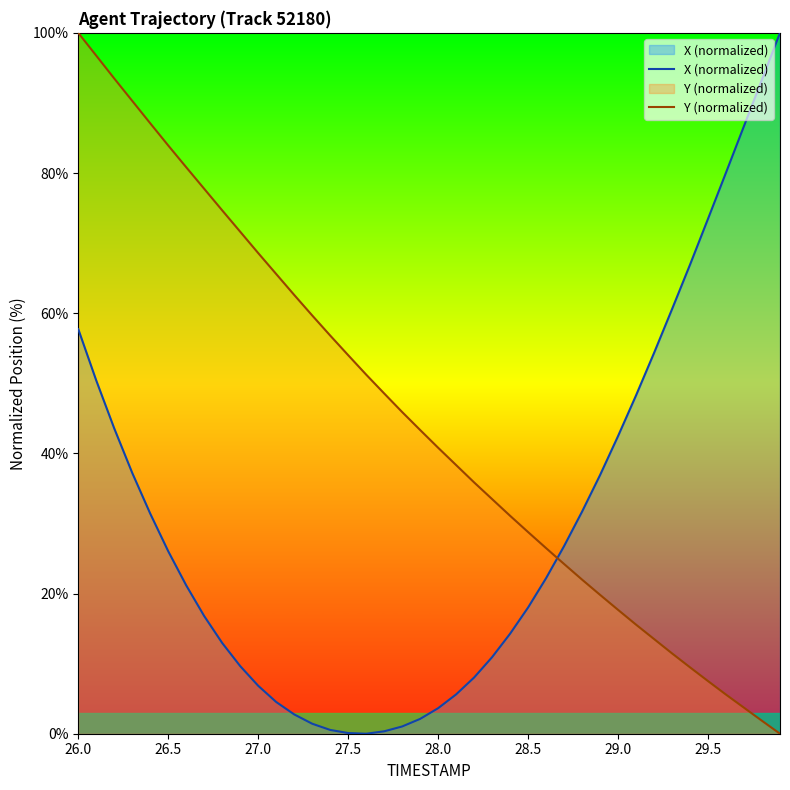

How many lines are shown in the chart?

2